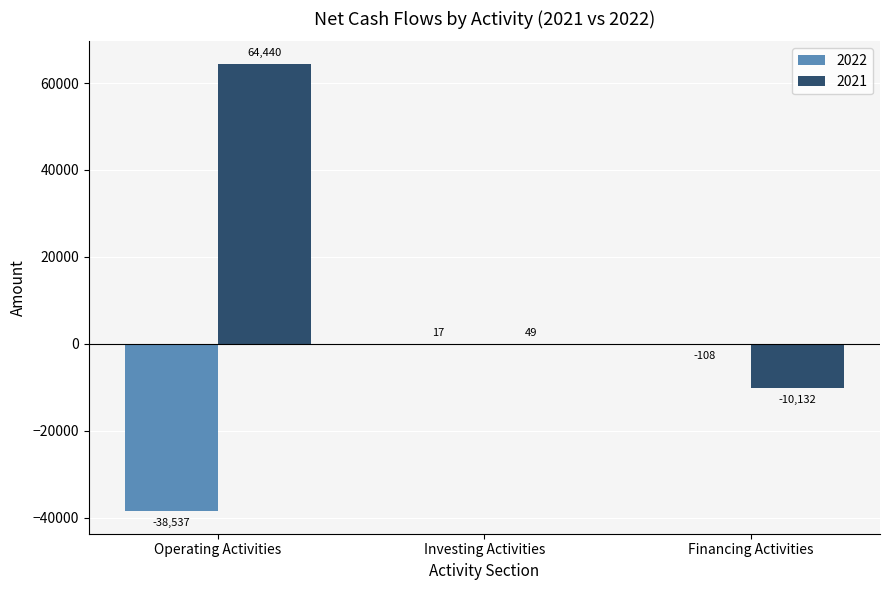

How many data points in 2022 are above -108?

1